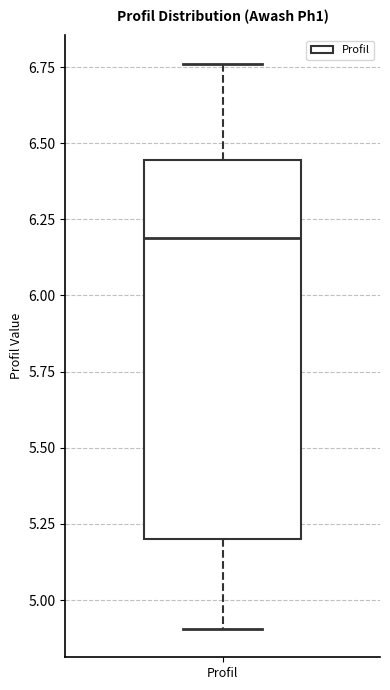

Read this box plot against the y-axis: the position of the median line, the range covered by the box, and the ends of both whiskers. The values are not printed on the chart, so give them approximately, as read against the axis.

median 6.20, box 5.20 to 6.45, whiskers 4.90 to 6.75